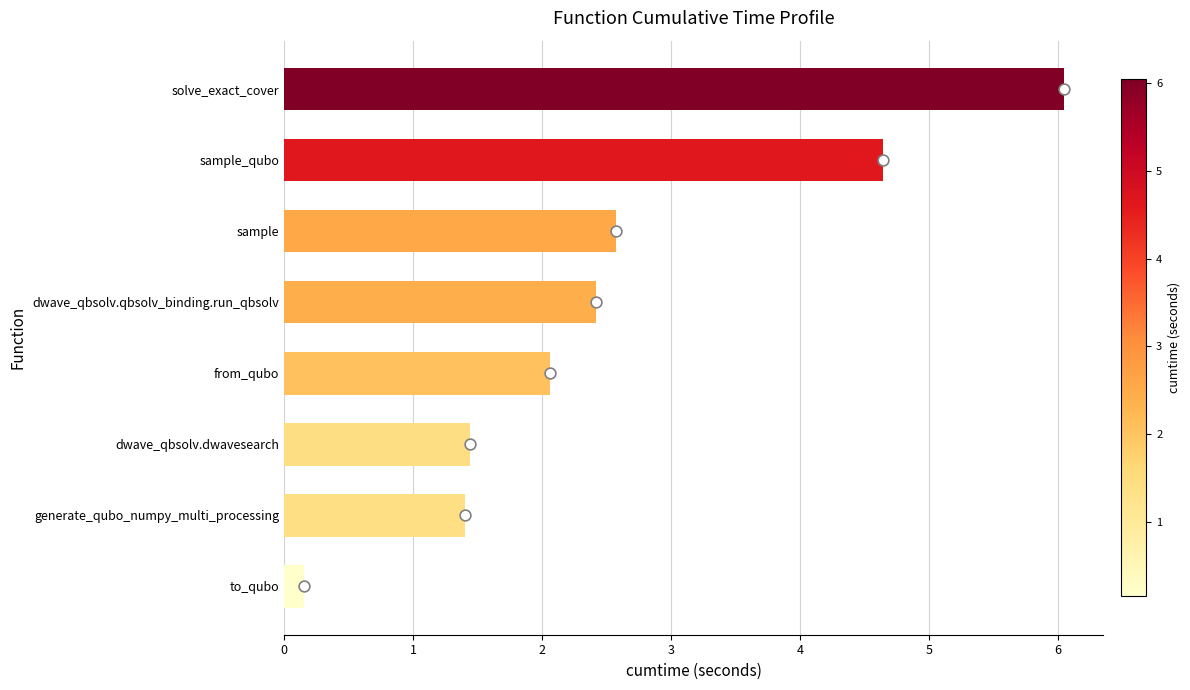

What is the change in value from to_qubo to dwave_qbsolv.qbsolv_binding.run_qbsolv?

+2.3